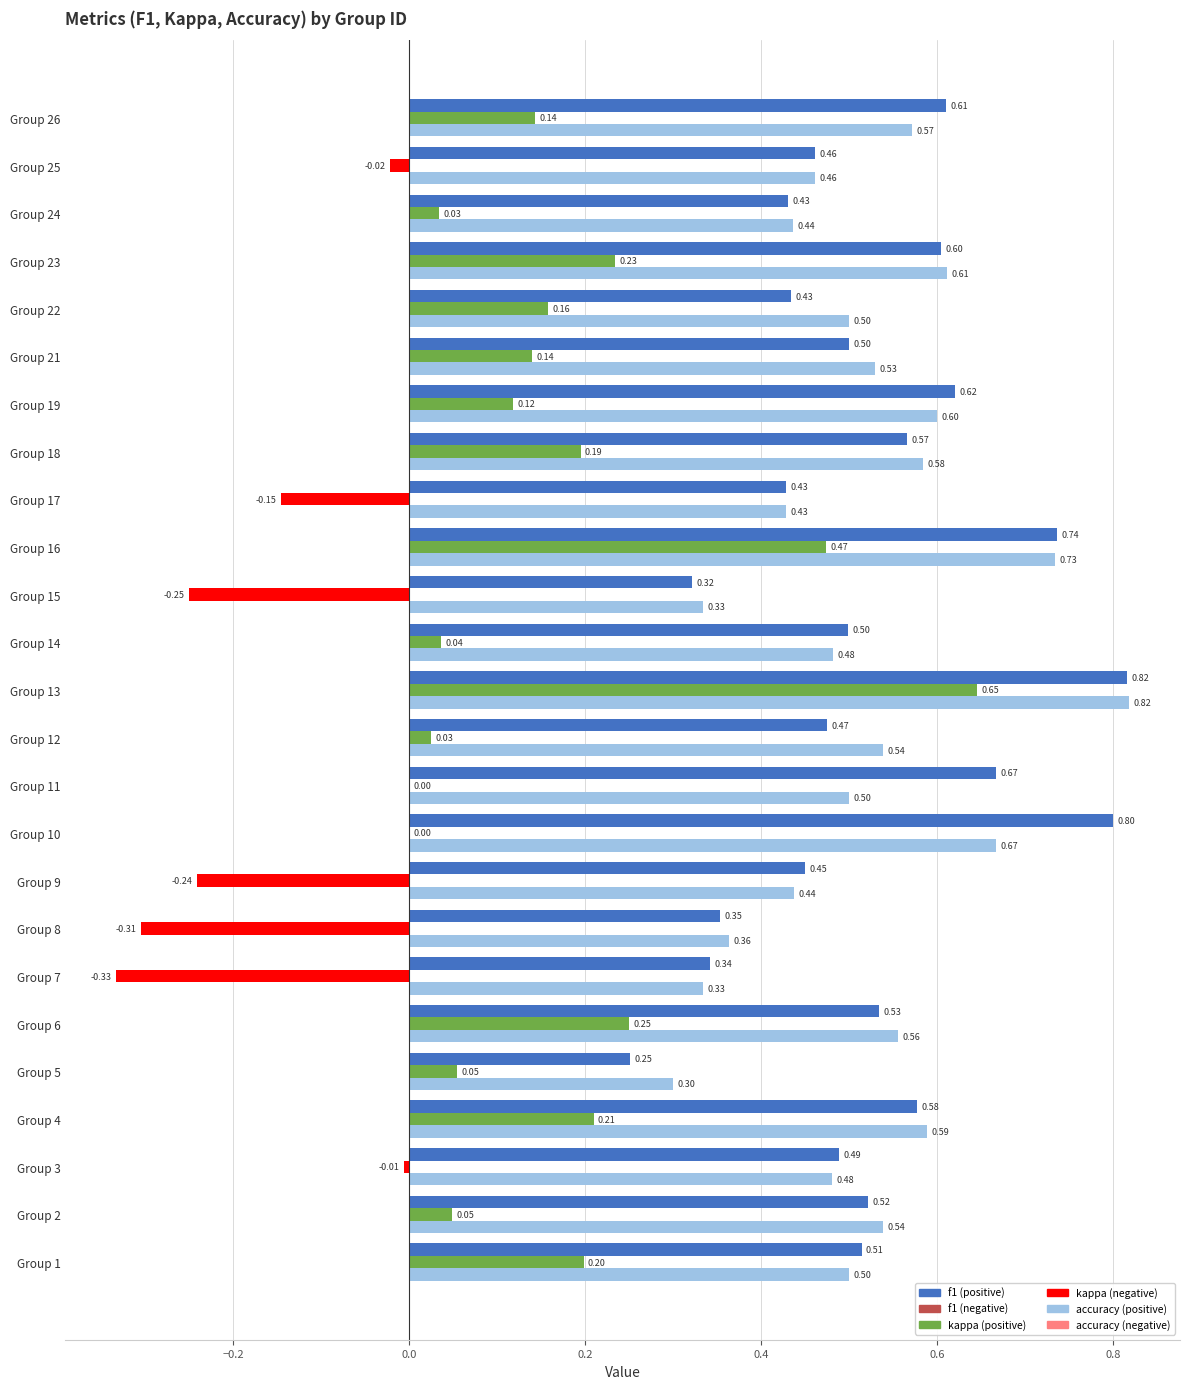

What is the total value across all series at Group 14?

1.0